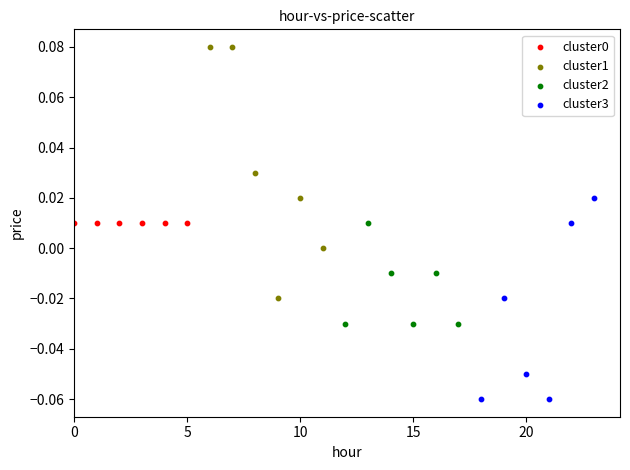

Which series reaches the minimum Y coordinate?

cluster3